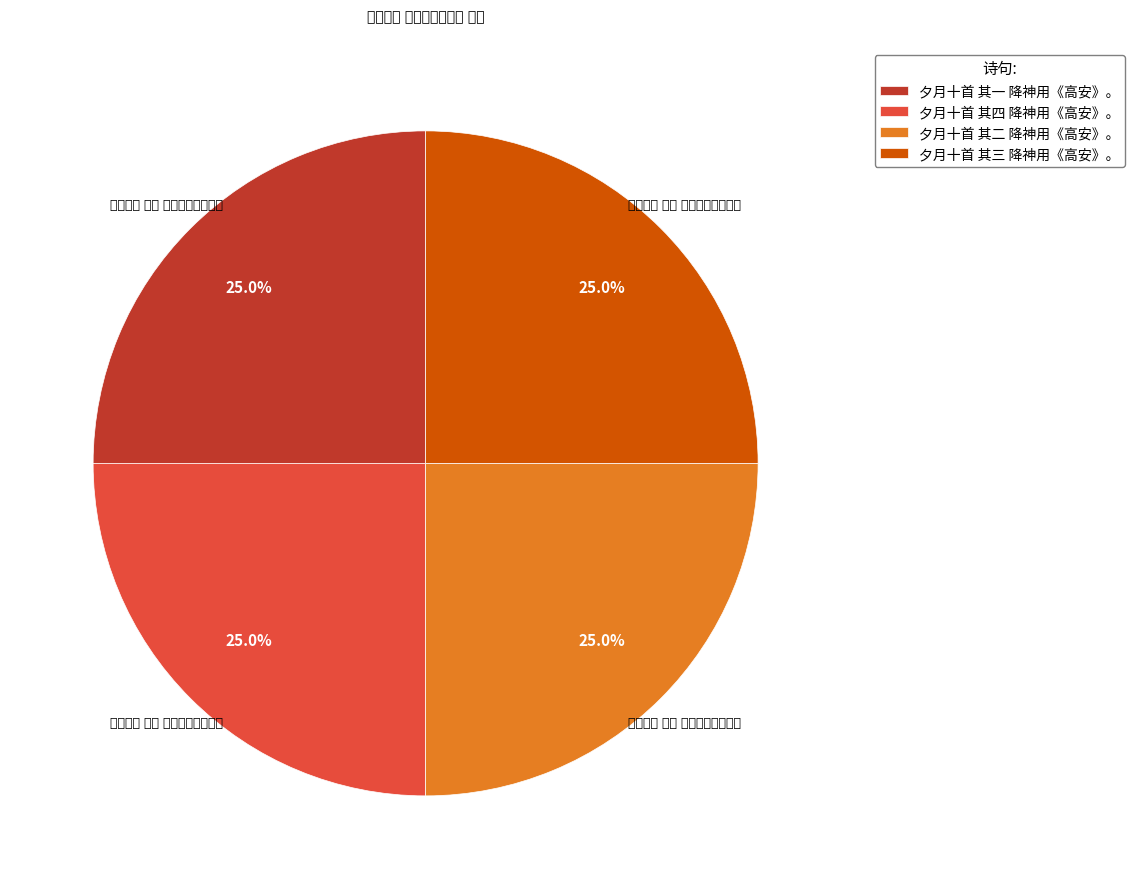

To the nearest percent, what portion does 夕月十首 其二 降神用《高安》。 represent?

25%